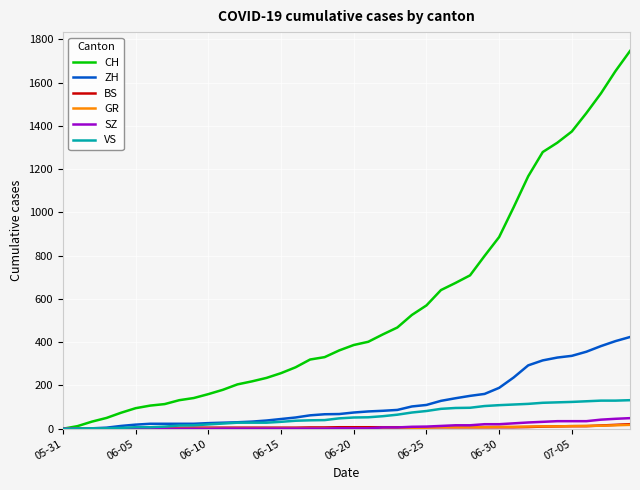

What is the average value of the VS series?

60